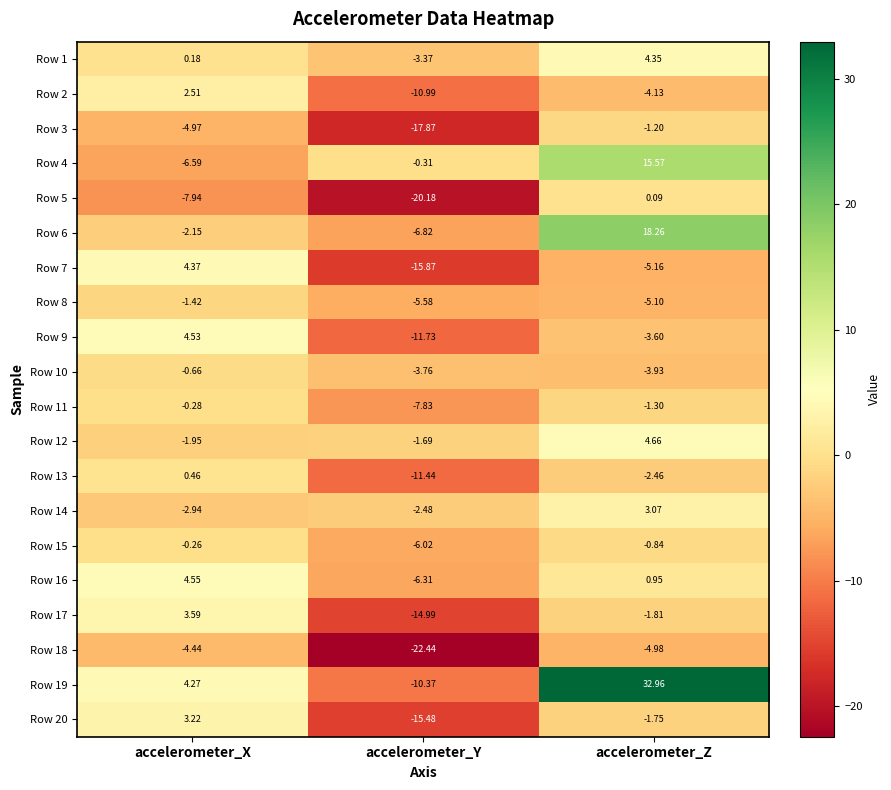

At which category is the sum across all series the highest?

accelerometer_Z